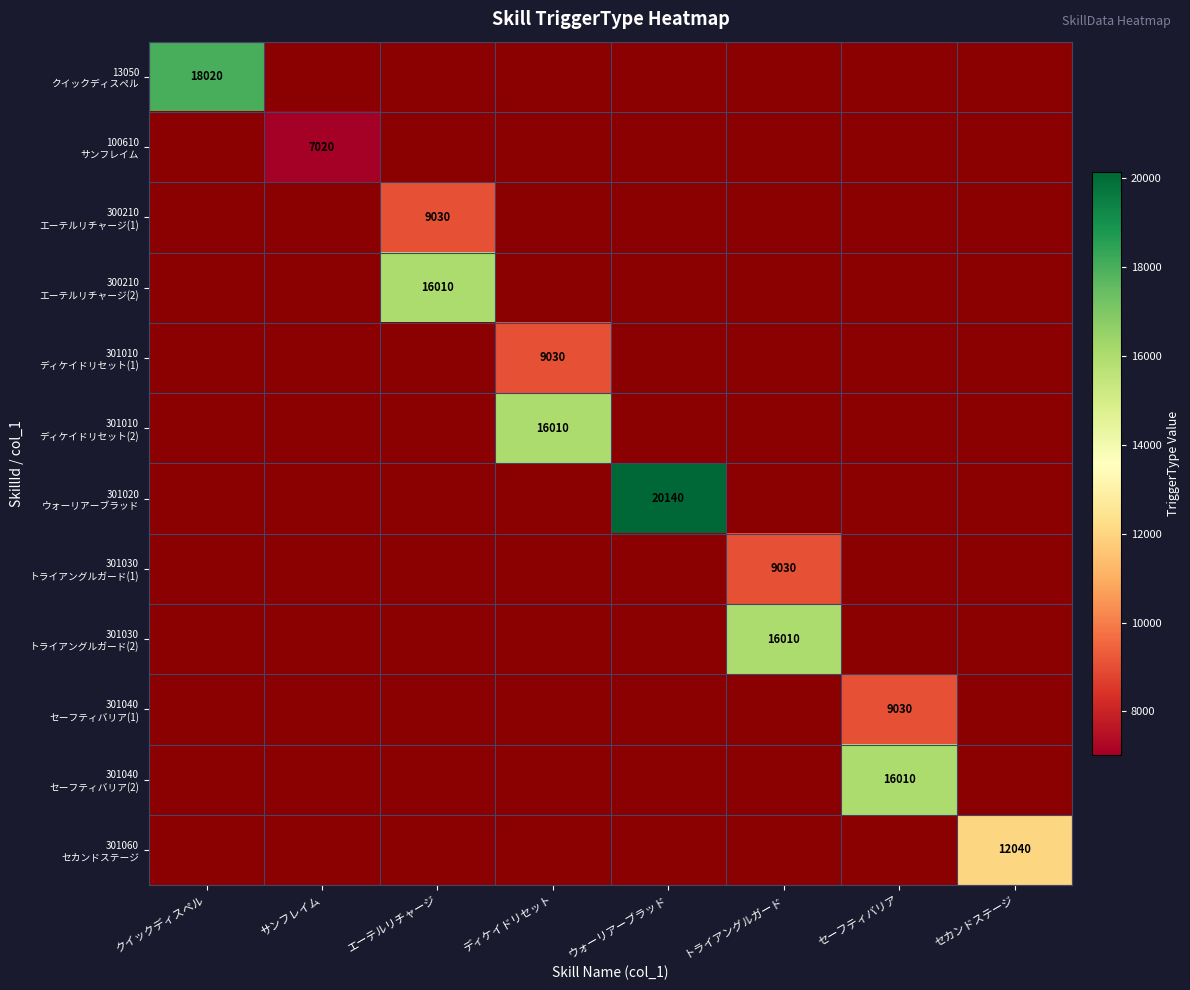

Count the number of data series in this chart.

12